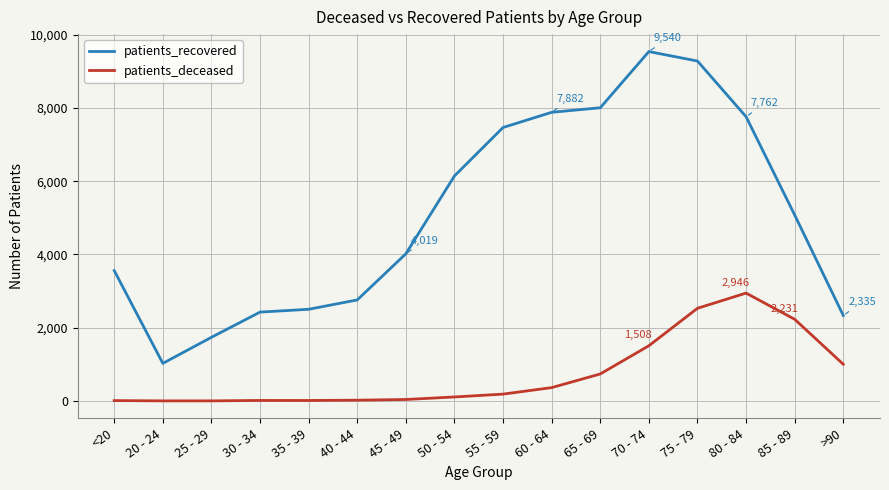

Is the value of patients_deceased at 55 - 59 greater than the value of patients_recovered at 35 - 39?

No